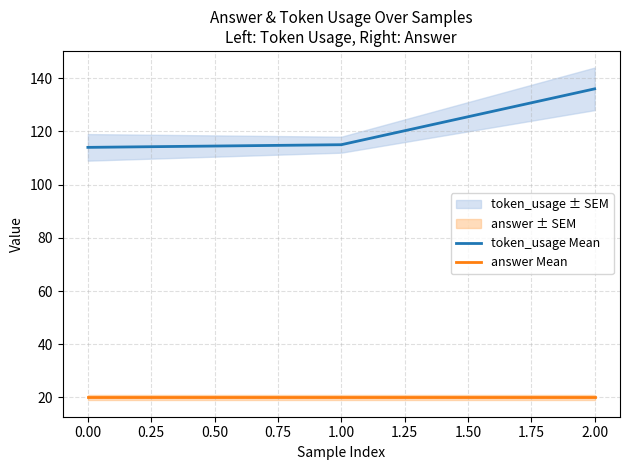

Is the value of answer Mean at 0.00 greater than the value of token_usage Mean at 0.00?

No